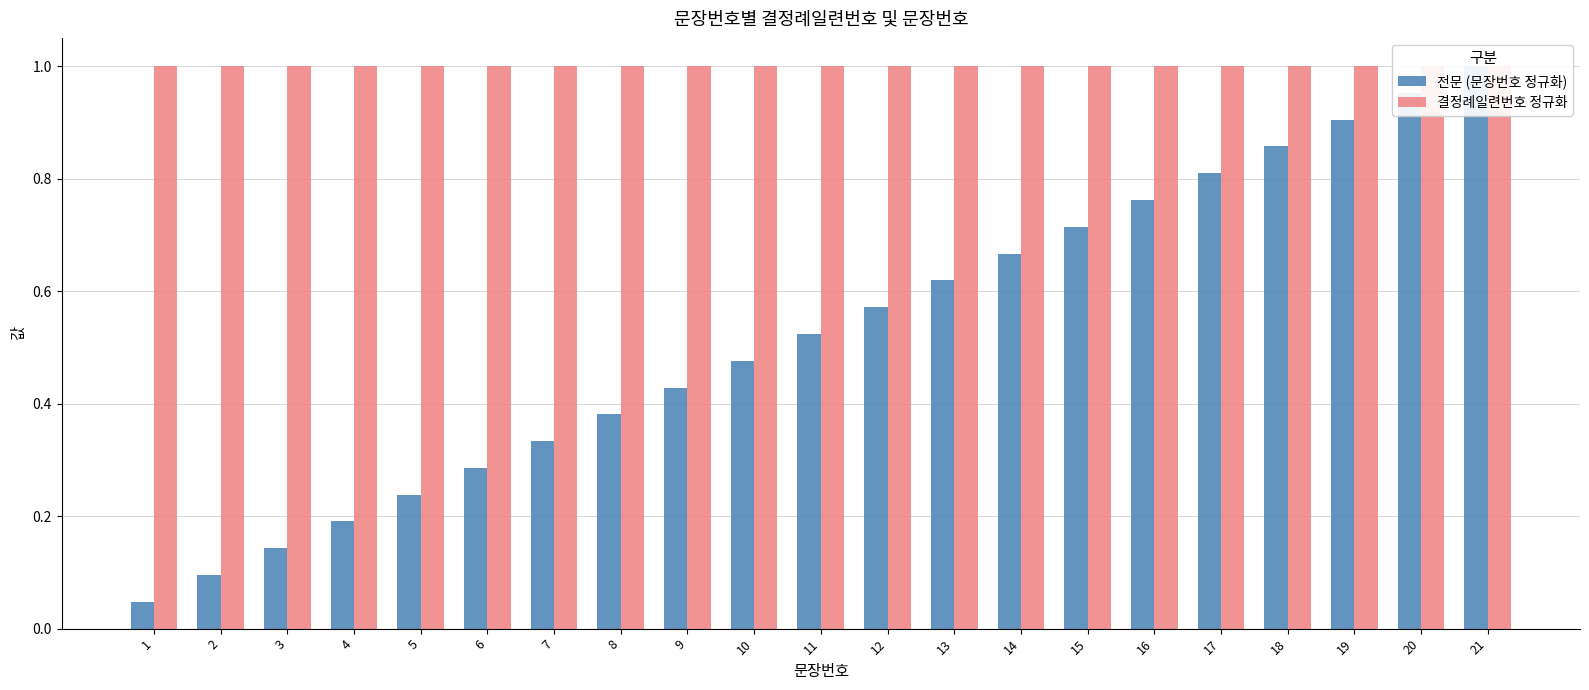

Is it true that 전문 (문장번호 정규화) equals 0.2 at 9?

False